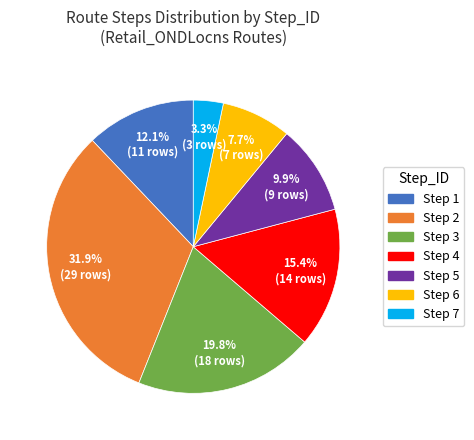

How many slices are in this pie chart?

7